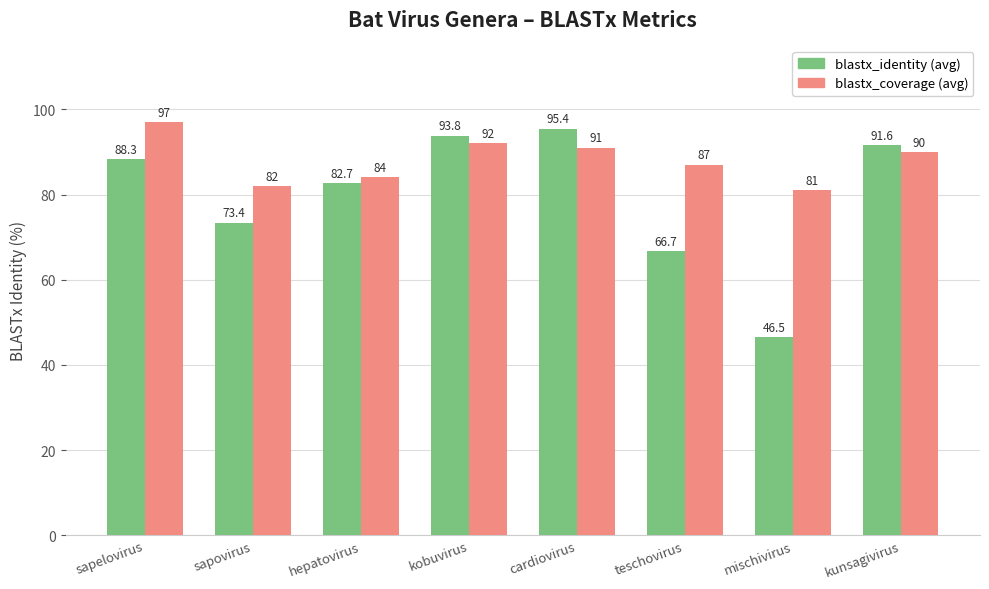

Reading right to left, transcribe all the data shown in this chart.

blastx_identity: 91.6	46.5	66.7	95.4	93.8	82.7	73.4	88.3
blastx_coverage: 90.0	81.0	87.0	91.0	92.0	84.0	82.0	97.0